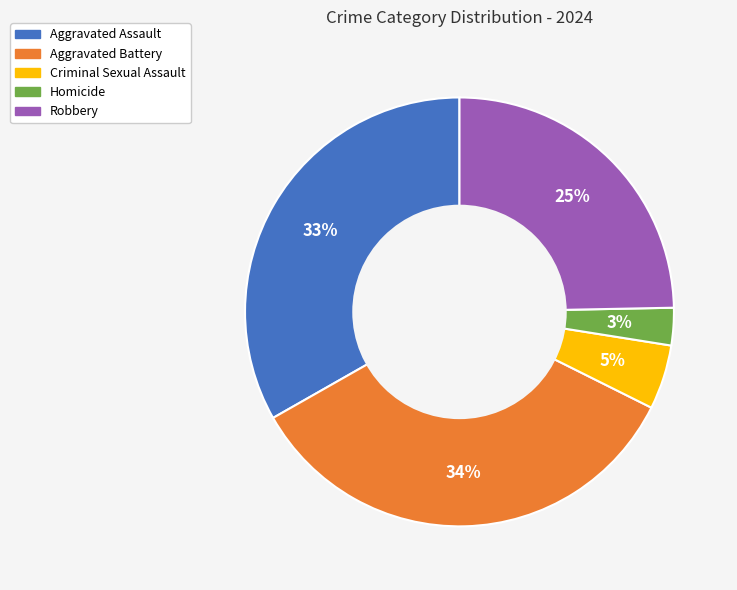

Count the number of slices in the pie.

5